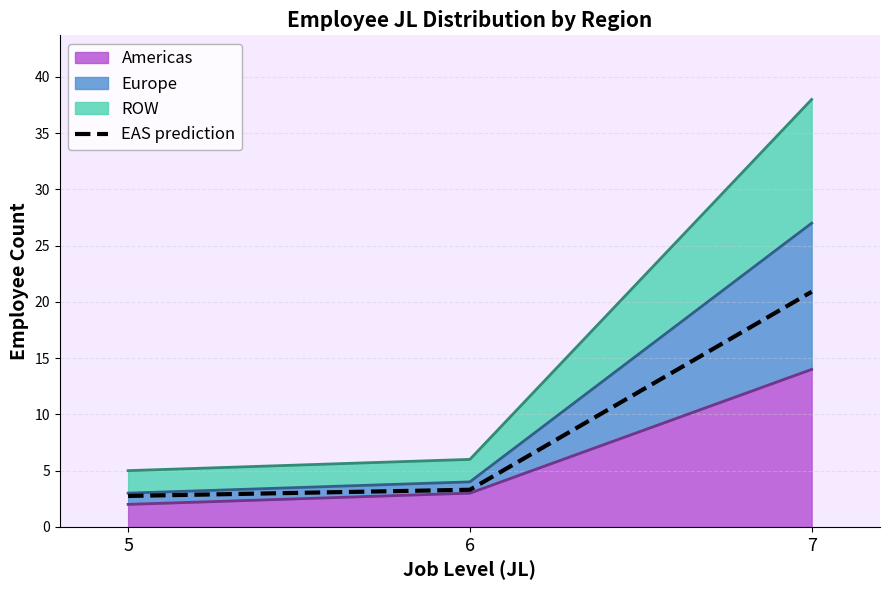

How many categories are shown in the chart?

3